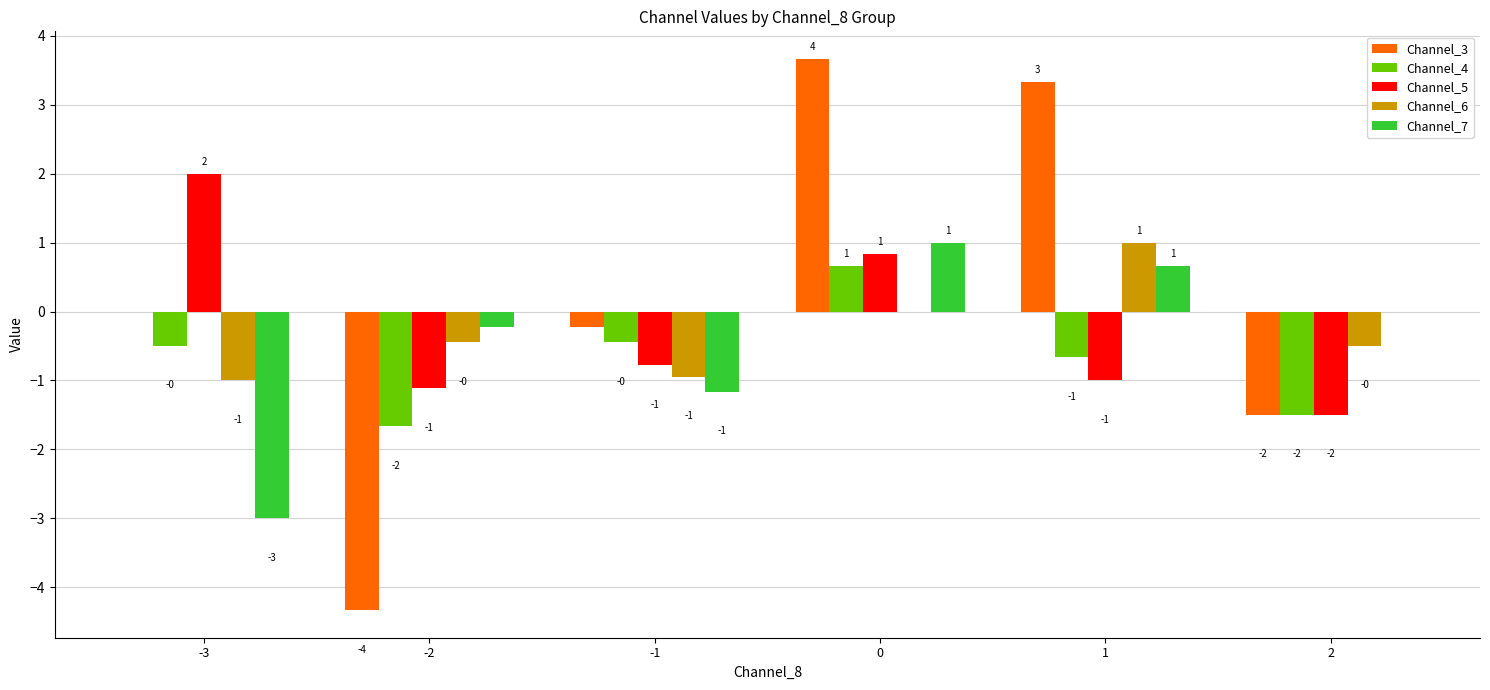

What is the sum of the Channel_7 values at 0 and -3?

-2.0